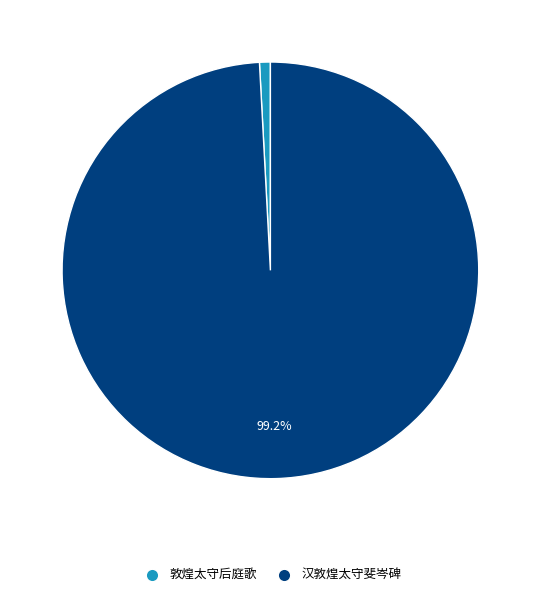

Which slice is the smallest?

敦煌太守后庭歌